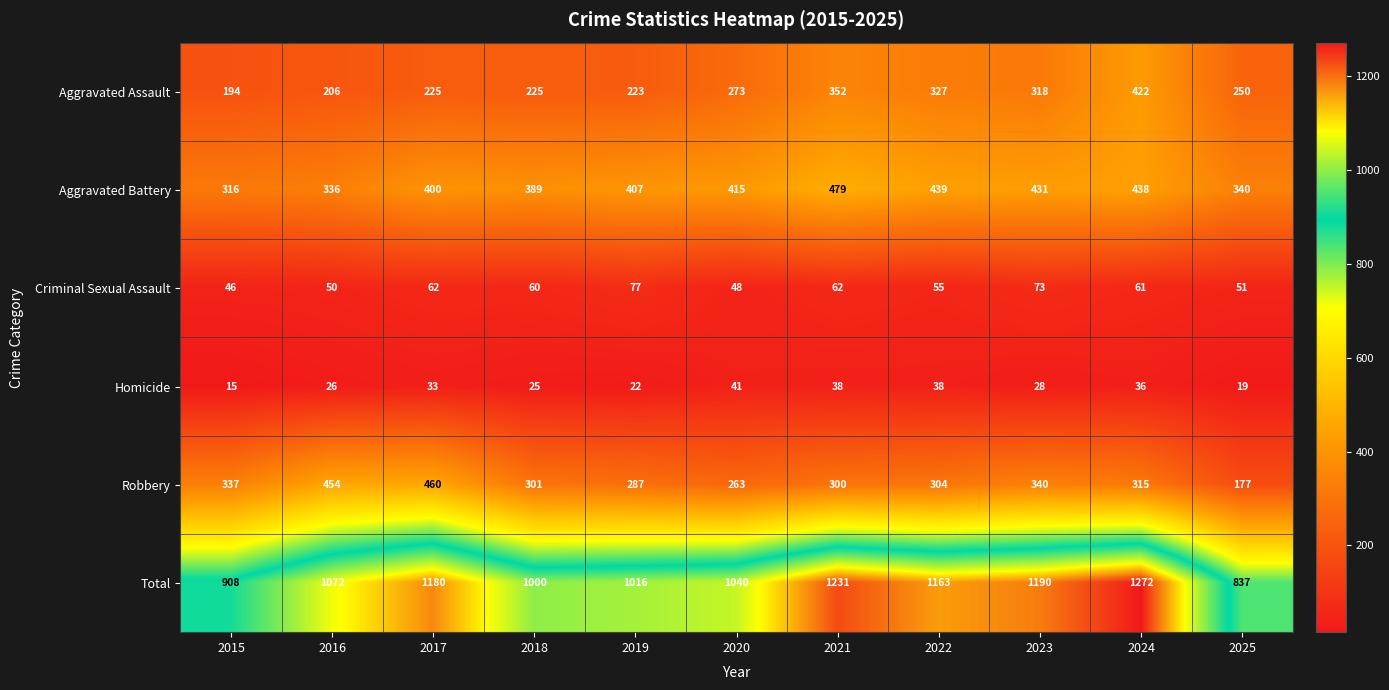

Is it true that Criminal Sexual Assault equals 33 at 2017?

False